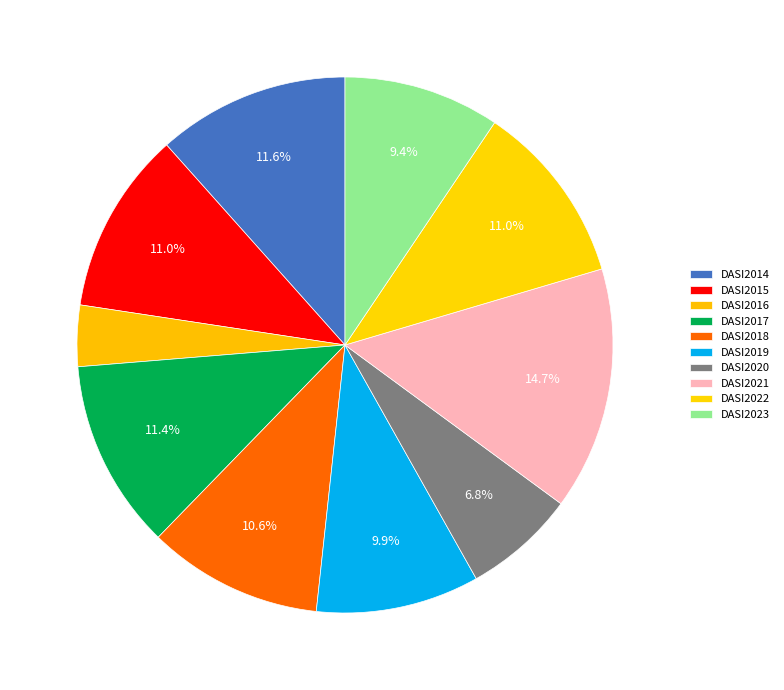

True or false: DASI2015 accounts for 18% of the total.

False